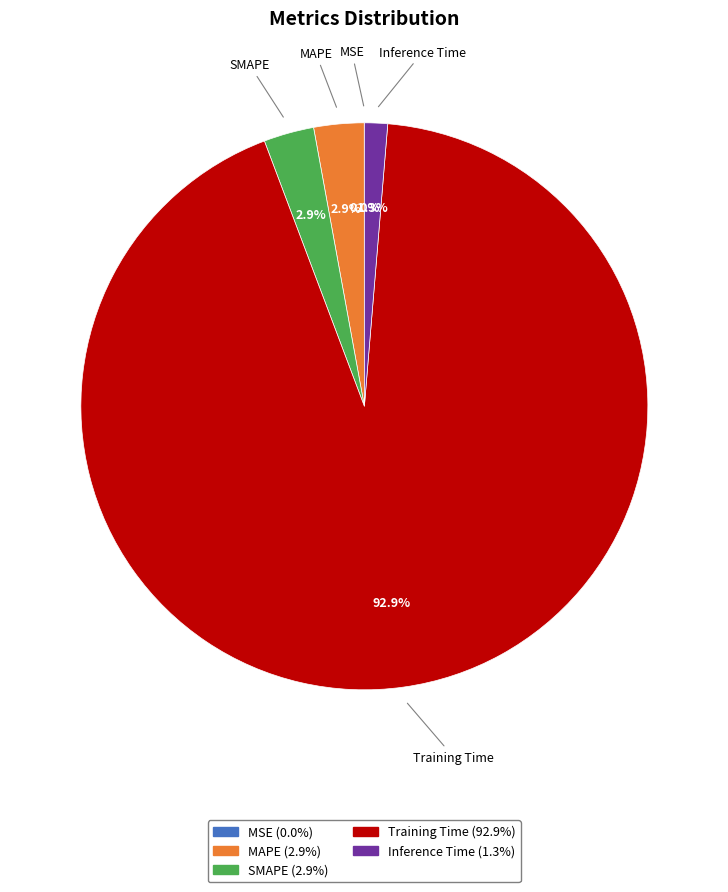

The Inference Time slice represents 1% of the pie. True or false?

True